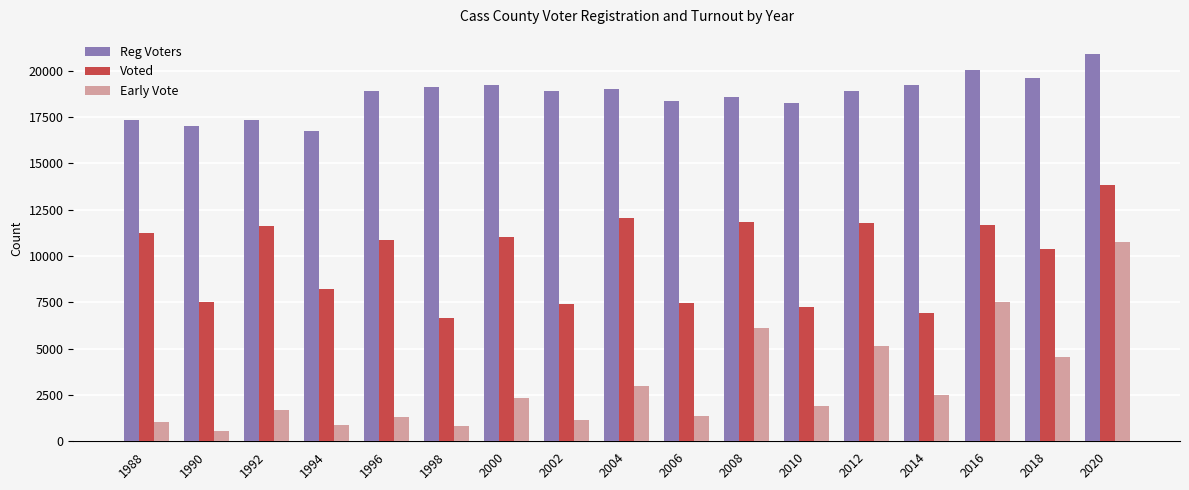

Is it true that Voted equals 11769 at 2012?

True